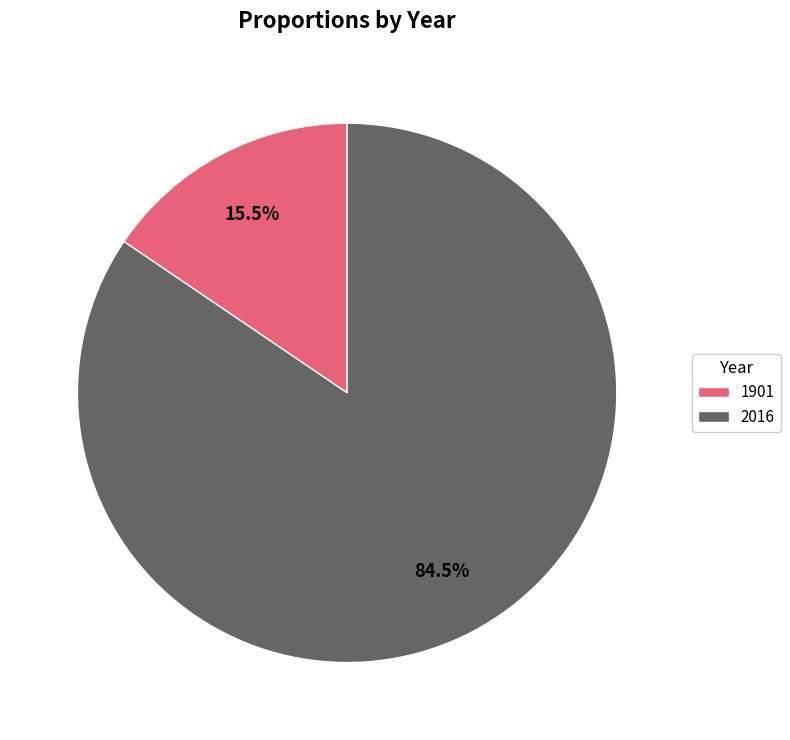

Does 1901 account for over 50% of the chart?

No